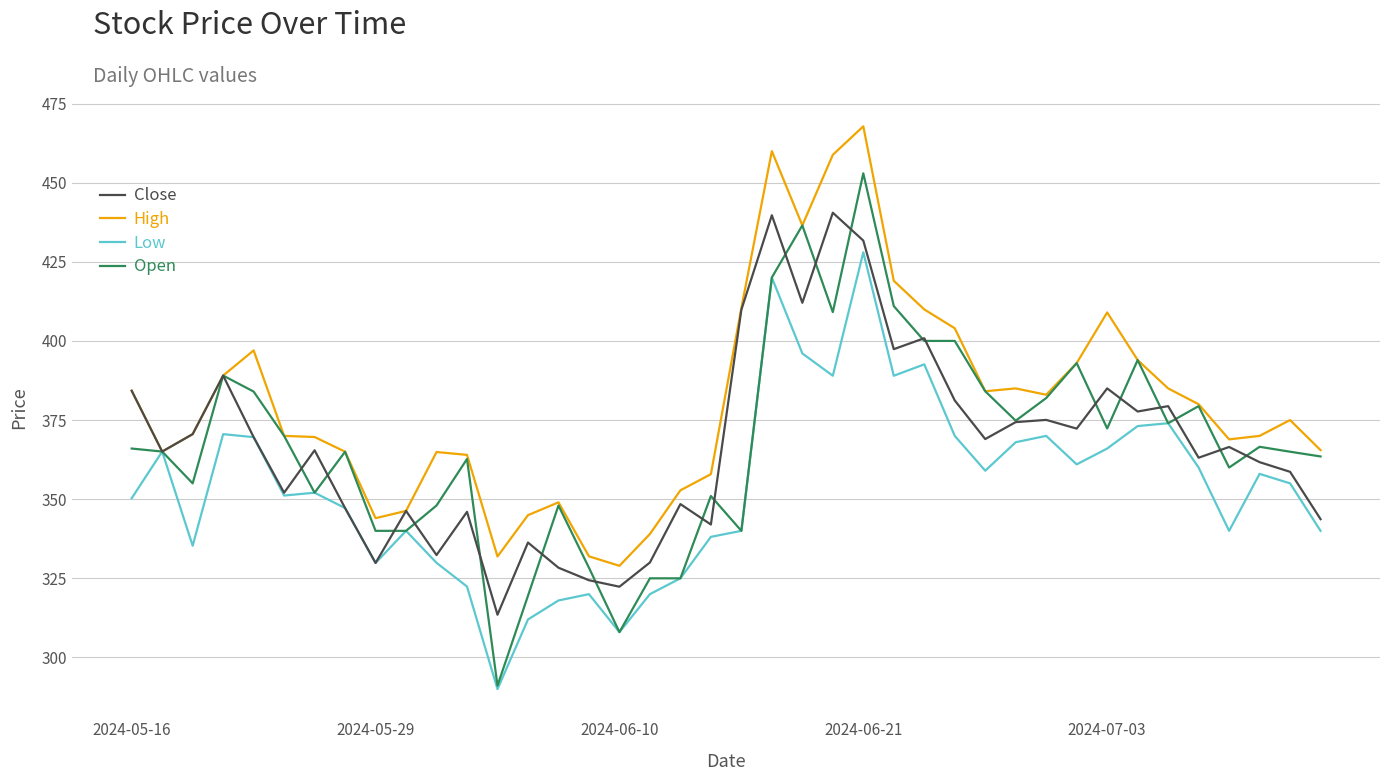

Which series has the largest total across all categories?

High